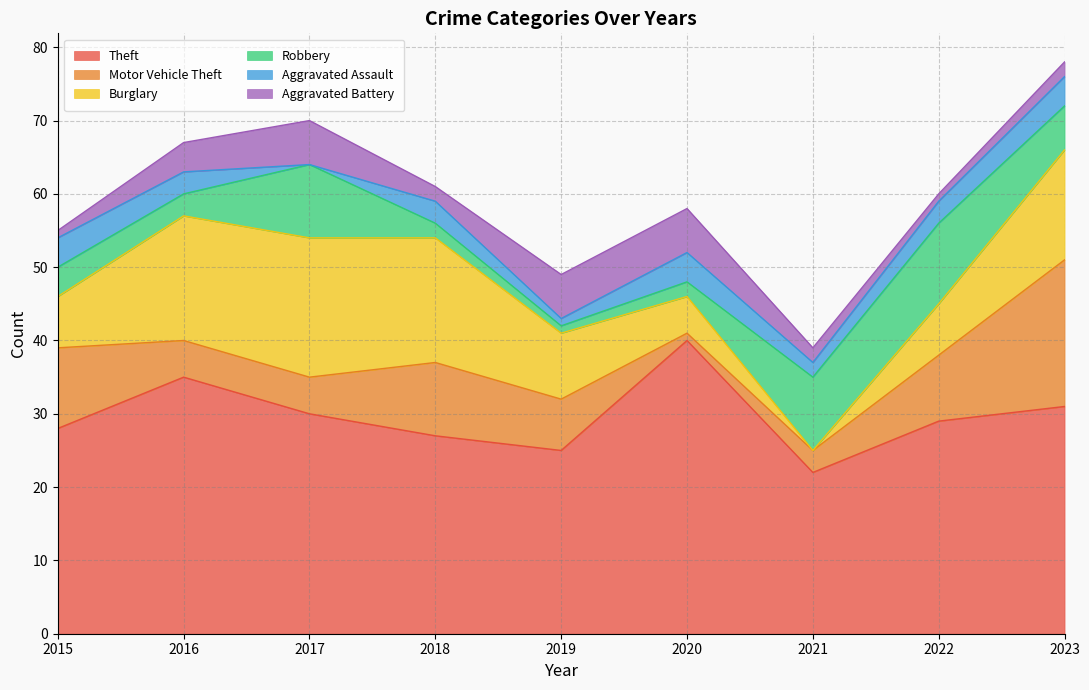

Between 2017 and 2019, which series saw the biggest shift?

Burglary